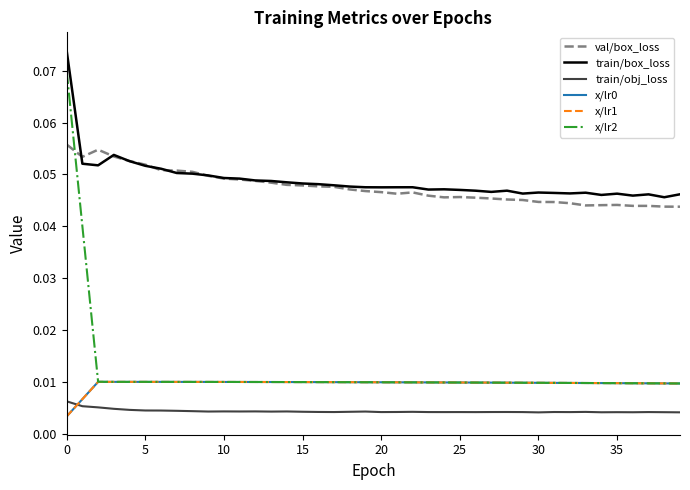

In train/obj_loss, how many points are higher than both neighbors (excluding endpoints)?

11